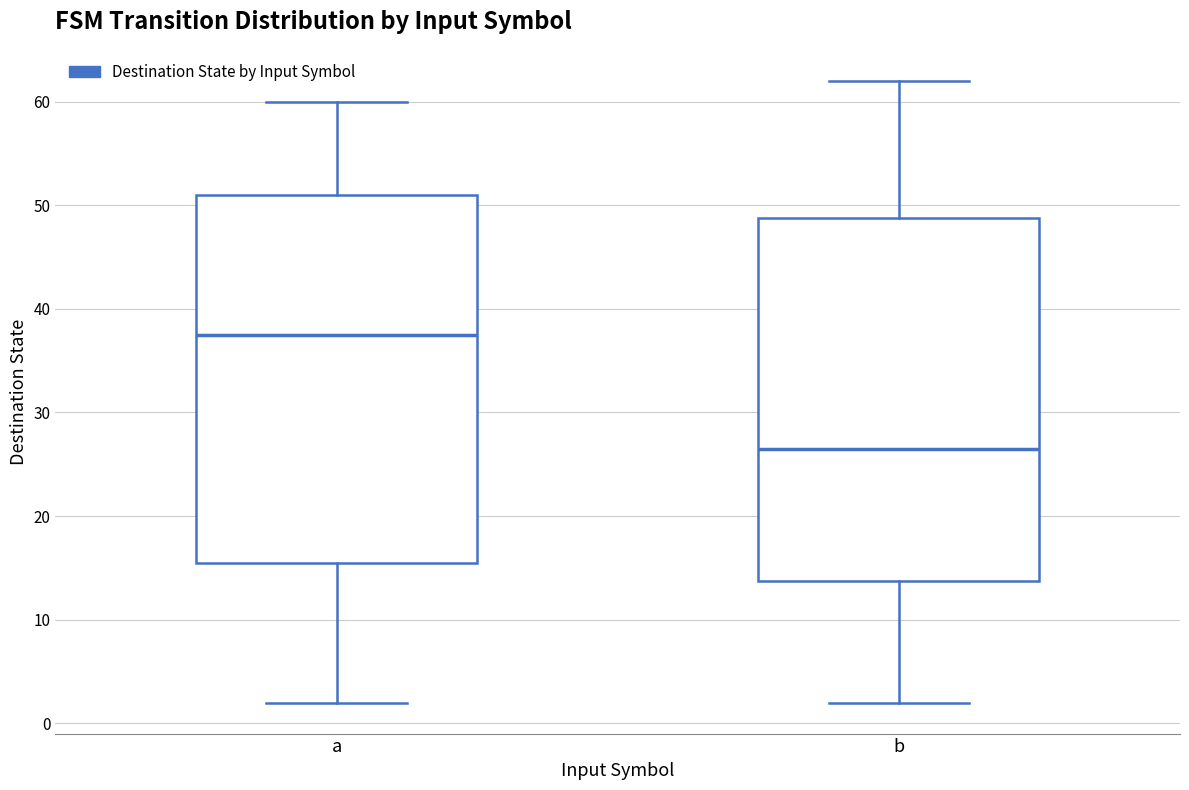

Reading left to right, transcribe this box plot: for each box, give where its median line is, the range the box spans, and where its two whiskers end, as read against the y-axis. The values are not printed on the chart, so give them approximately, as read against the axis.

a: median 38, box 16 to 51, whiskers 2 to 60
b: median 27, box 14 to 49, whiskers 2 to 62